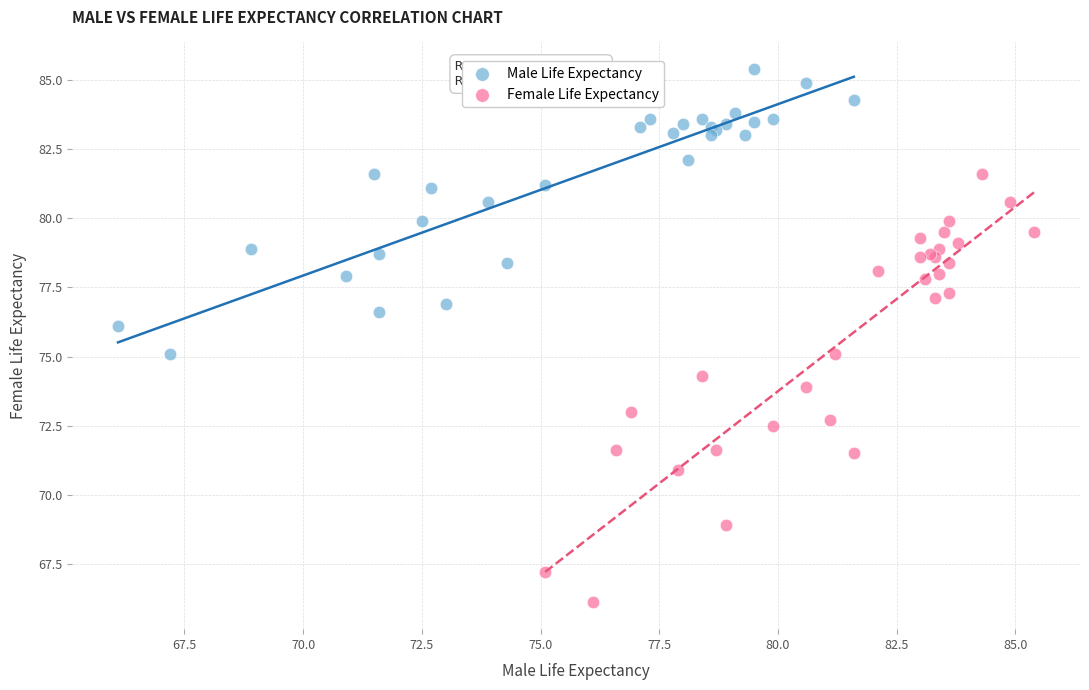

Which series reaches the minimum Y coordinate?

Female Life Expectancy